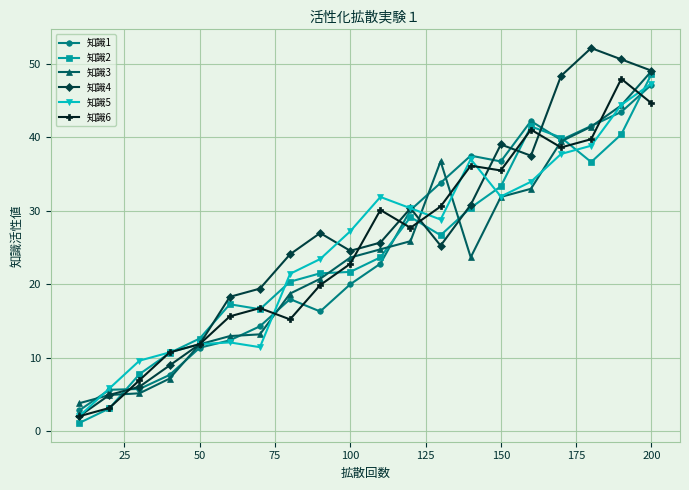

True or false: 知識1 has more than 0 interior local peaks.

True